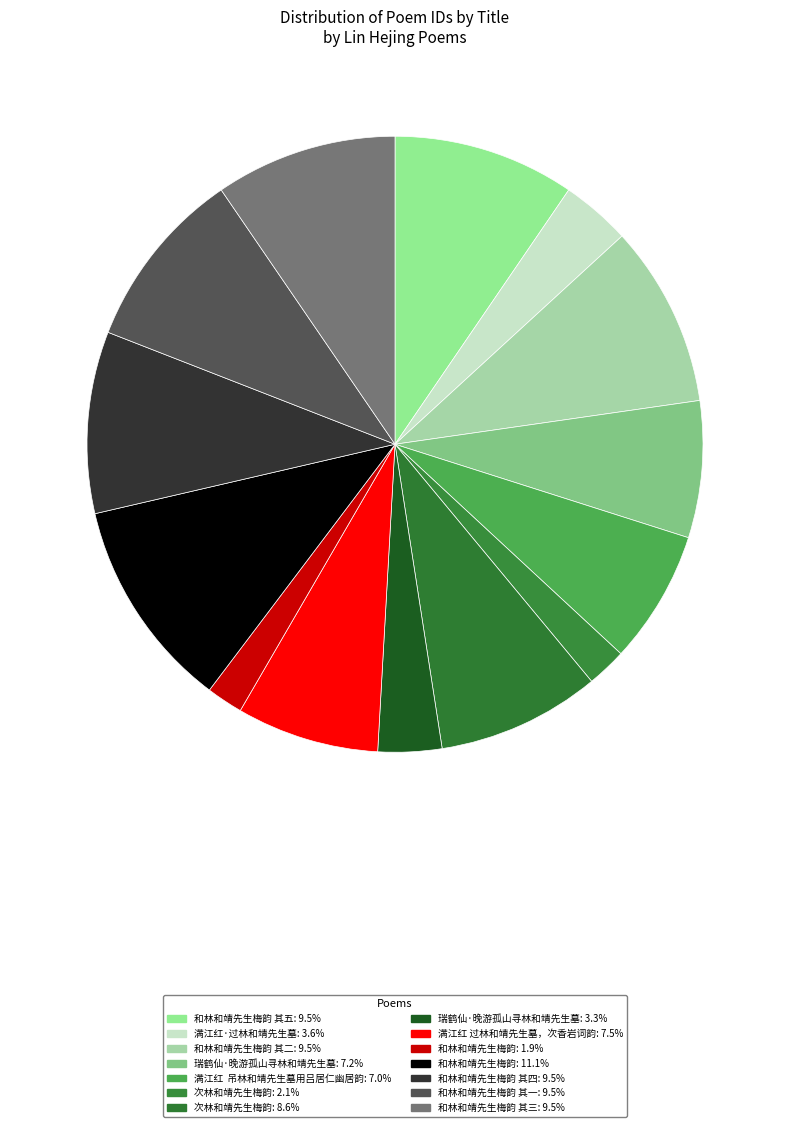

Which slice is the largest?

和林和靖先生梅韵